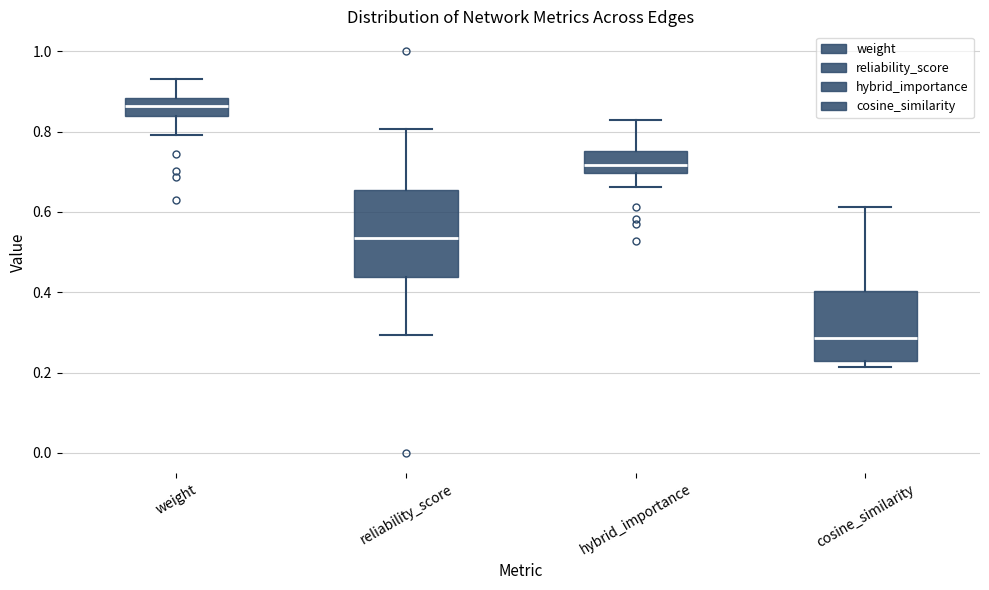

Reading left to right, read every box against the y-axis: the position of its median line, the range the box covers, and the ends of its whiskers. The values are not printed on the chart, so give them approximately, as read against the axis.

weight: median 0.86, box 0.84 to 0.88, whiskers 0.80 to 0.94
reliability_score: median 0.54, box 0.44 to 0.66, whiskers 0.30 to 0.80
hybrid_importance: median 0.72, box 0.70 to 0.76, whiskers 0.66 to 0.82
cosine_similarity: median 0.28, box 0.22 to 0.40, whiskers 0.22 (just below the box's lower edge) to 0.62